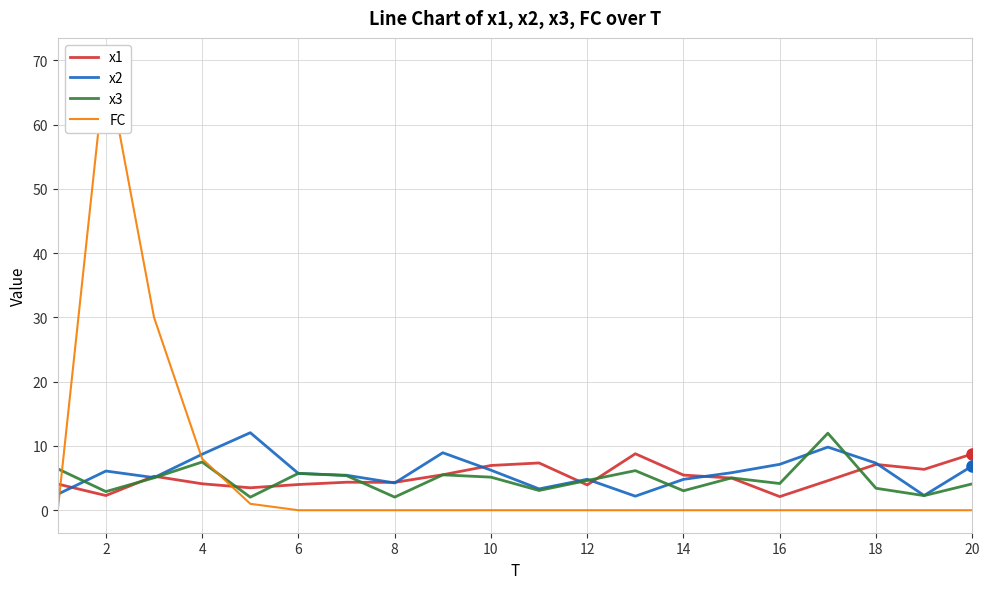

What is the difference between the maximum and second lowest values in the x3 series?

9.9